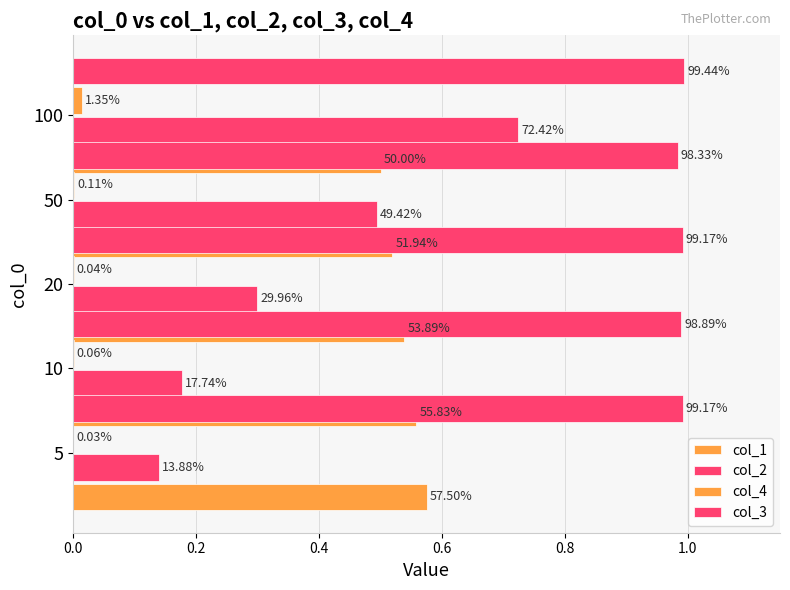

The value of col_4 at 5 is 0.0. True or false?

False